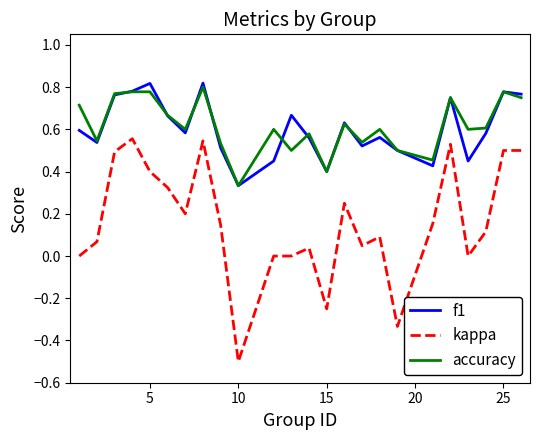

True or false: kappa and f1 cross at least once.

False